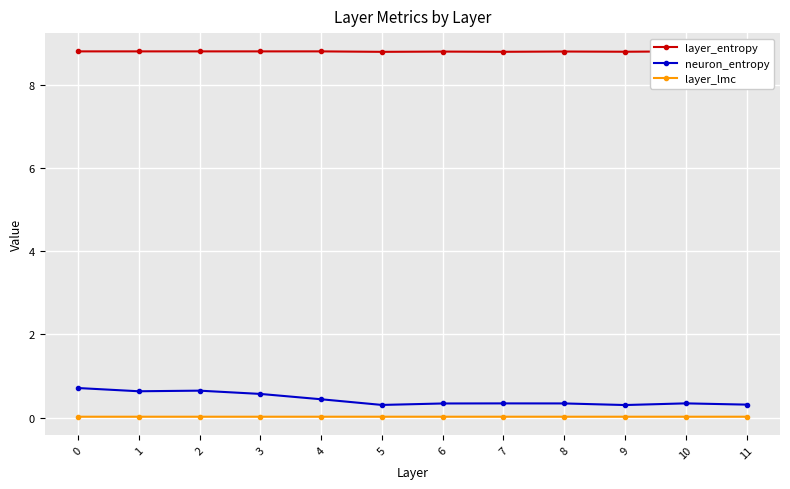

True or false: layer_entropy has more than 0 points higher than both neighbors.

True